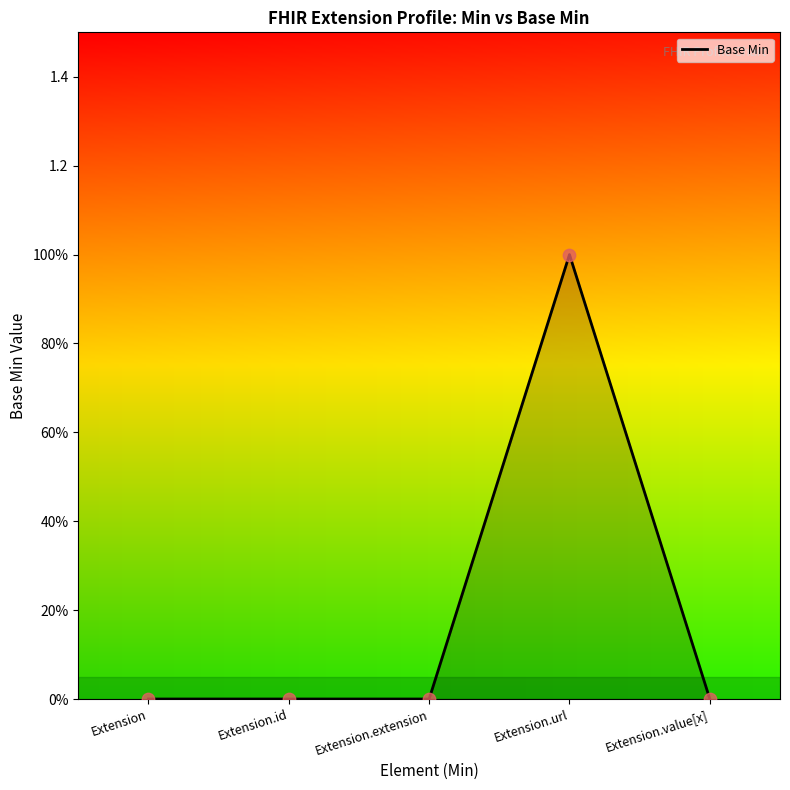

Which has a higher value, Extension.value[x] or Extension.url?

Extension.url